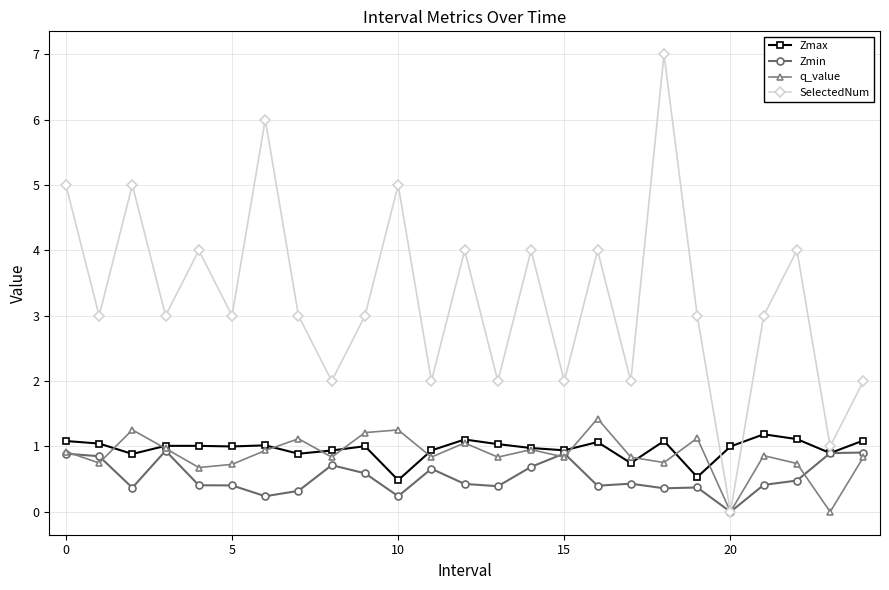

What is the greatest value displayed?

7.0